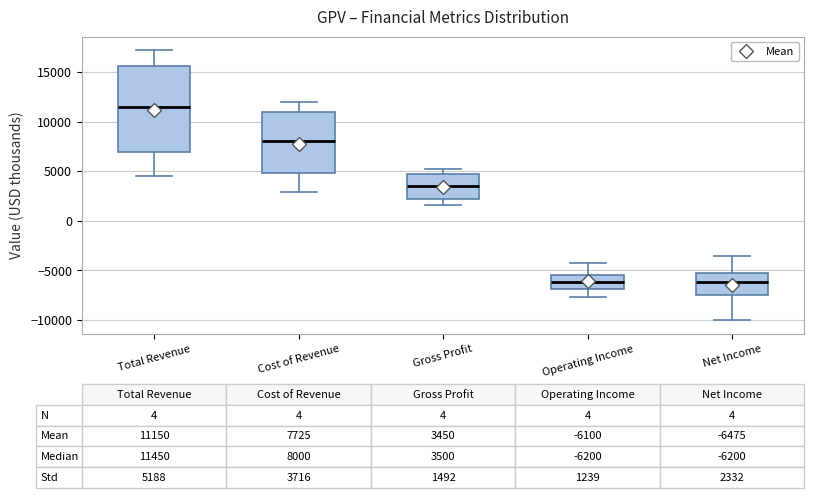

Comparing the boxes themselves (not the whiskers), which one is the tallest?

Total Revenue